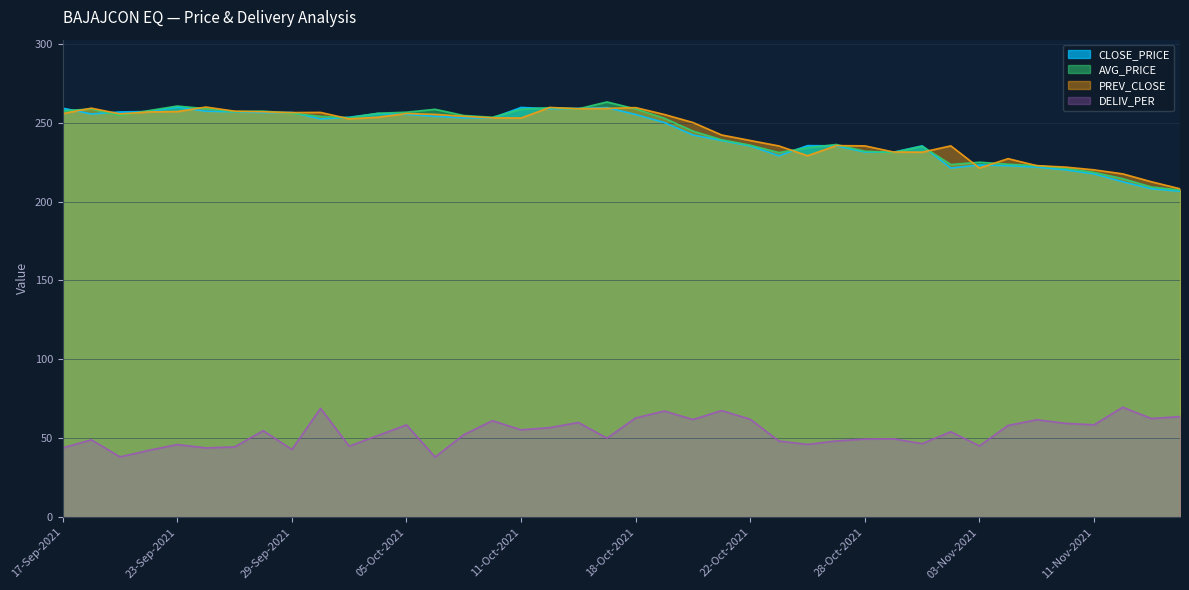

What are all the series names shown in the legend?

CLOSE_PRICE, AVG_PRICE, PREV_CLOSE, DELIV_PER